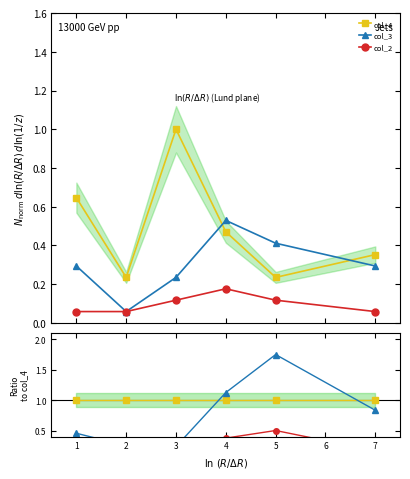

What is the maximum value for col_4?

1.0